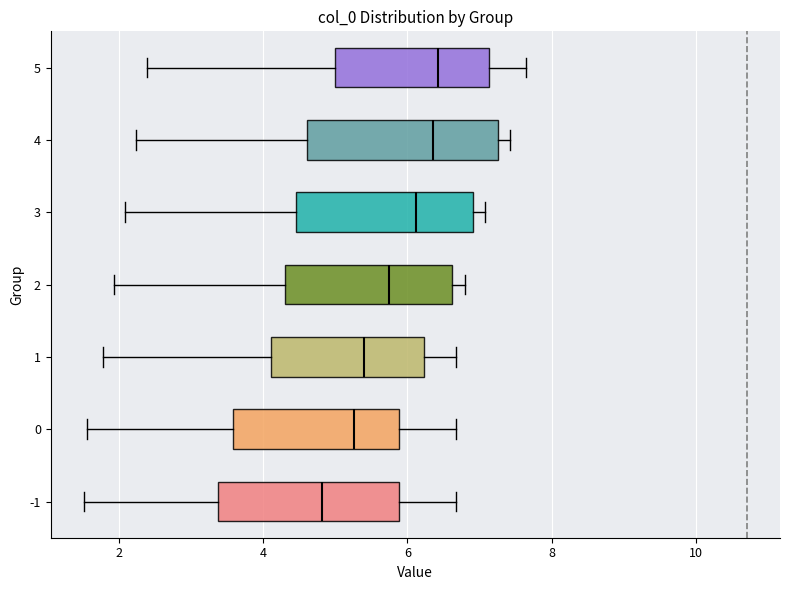

Reading bottom to top, transcribe this box plot: for each box, give where its median line is, the range the box spans, and where its two whiskers end, as read against the x-axis. The values are not printed on the chart, so give them approximately, as read against the axis.

-1: median 4.8, box 3.4 to 5.8, whiskers 1.6 to 6.6
0: median 5.2, box 3.6 to 5.8, whiskers 1.6 to 6.6
1: median 5.4, box 4.2 to 6.2, whiskers 1.8 to 6.6
2: median 5.8, box 4.4 to 6.6, whiskers 2.0 to 6.8
3: median 6.2, box 4.4 to 7.0, whiskers 2.0 to 7.0 (just right of the box's right edge)
4: median 6.4, box 4.6 to 7.2, whiskers 2.2 to 7.4
5: median 6.4, box 5.0 to 7.2, whiskers 2.4 to 7.6